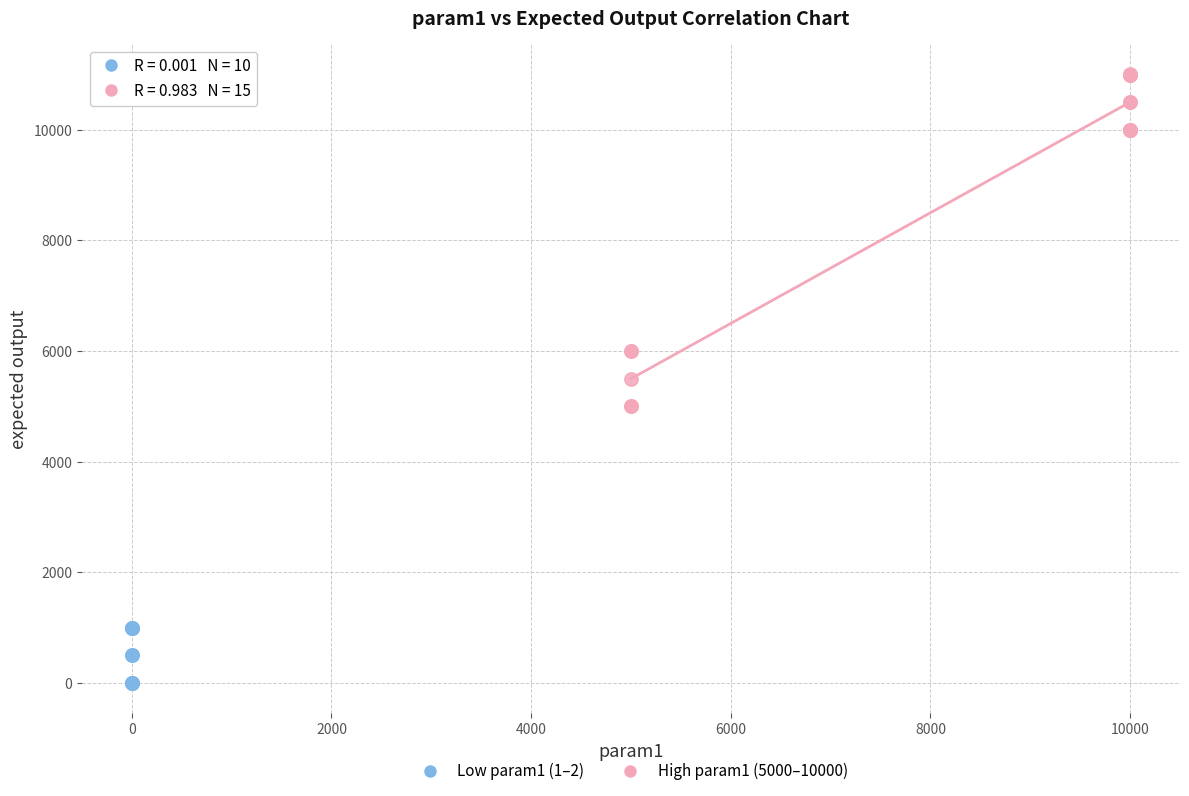

Which series has the widest spread of Y values?

High param1 (5000–10000)